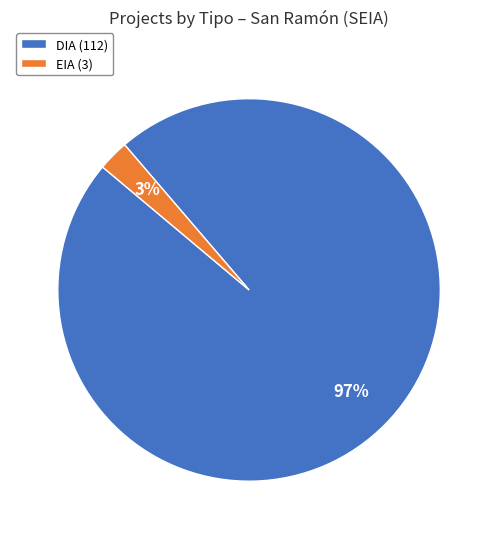

To the nearest percent, what is the average slice percentage?

50%